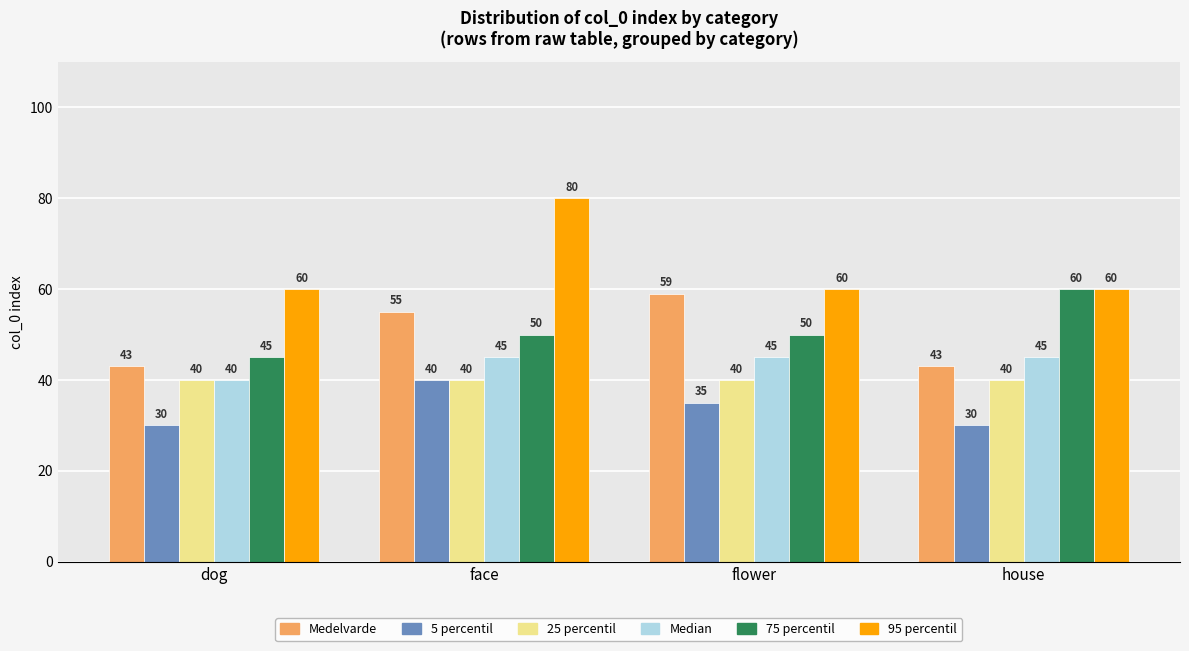

Reading left to right, list all the values displayed in this chart.

Medelvarde: 43	55	59	43
5 percentil: 30	40	35	30
25 percentil: 40	40	40	40
Median: 40	45	45	45
75 percentil: 45	50	50	60
95 percentil: 60	80	60	60